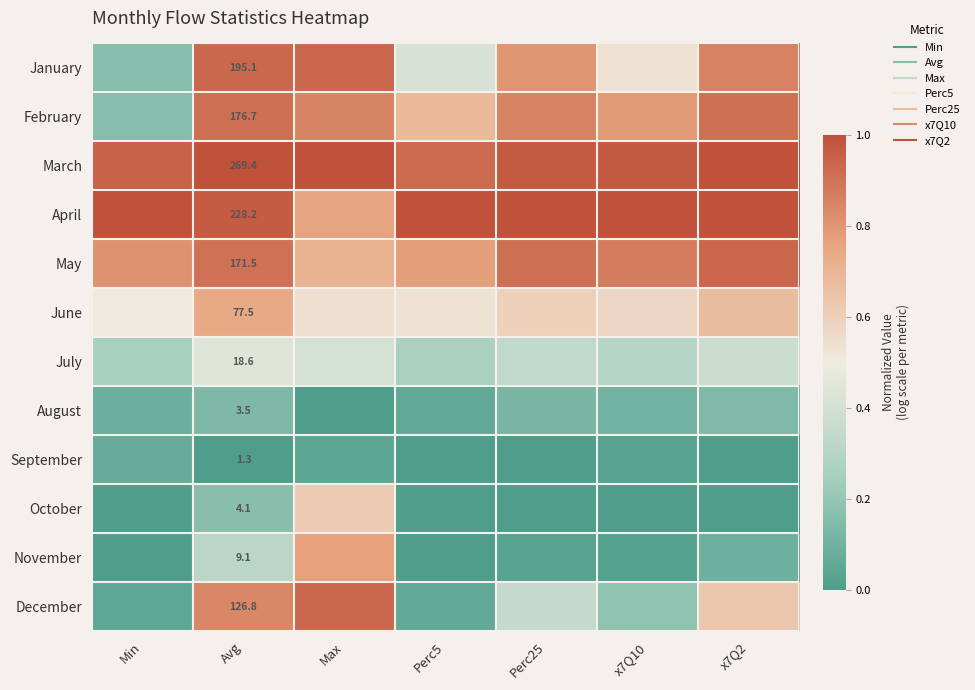

How many data points does each series have?

7